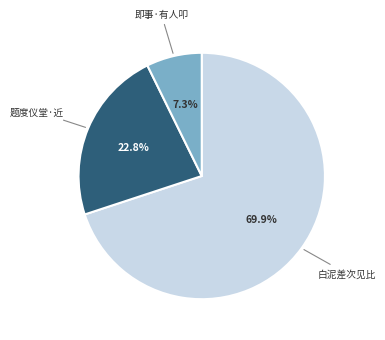

Is there any slice that represents more than half of the pie?

Yes